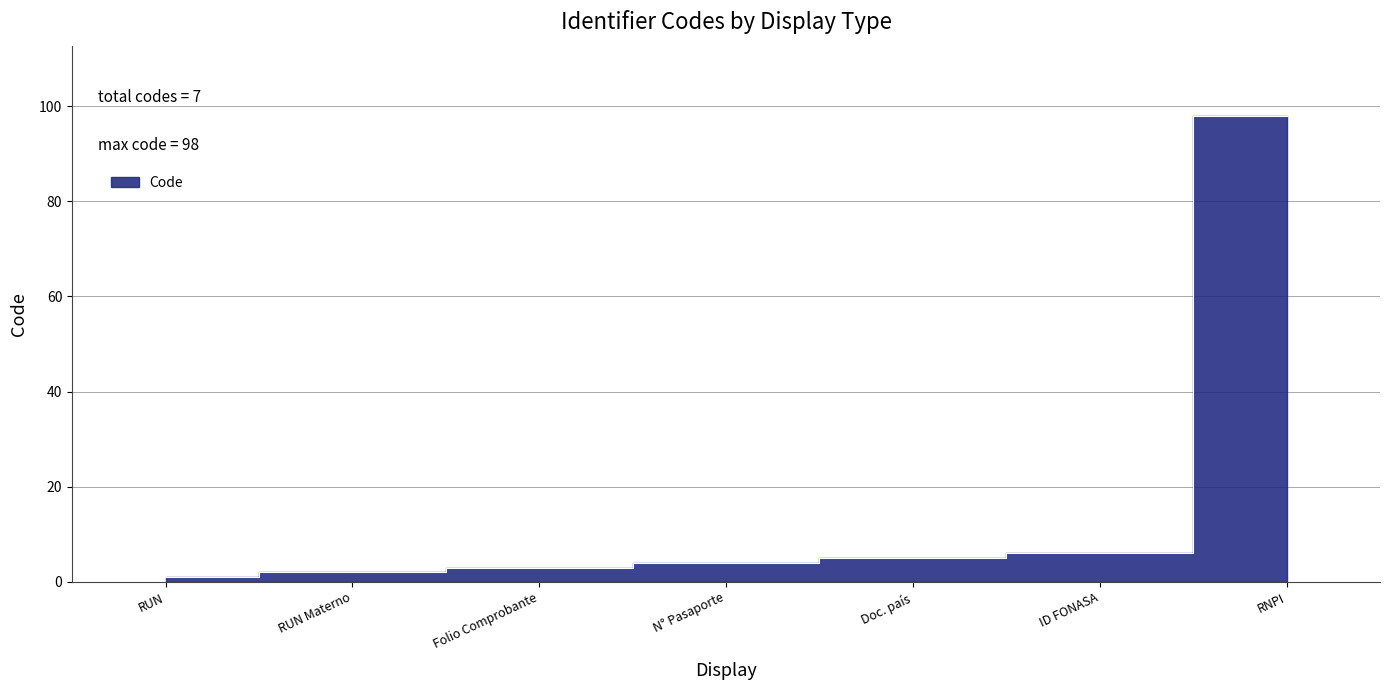

How many series are shown in this chart?

1